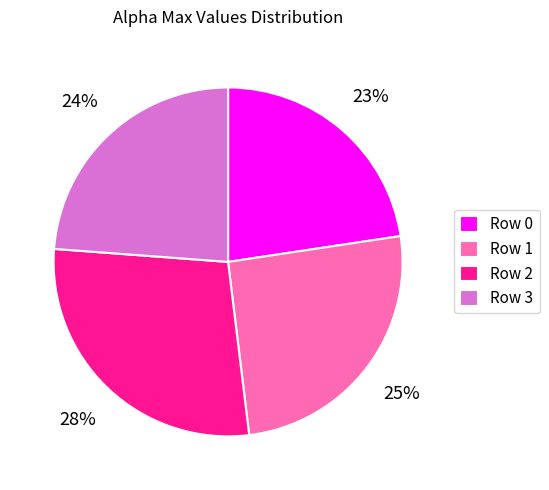

To the nearest percent, what portion does Row 0 represent?

23%